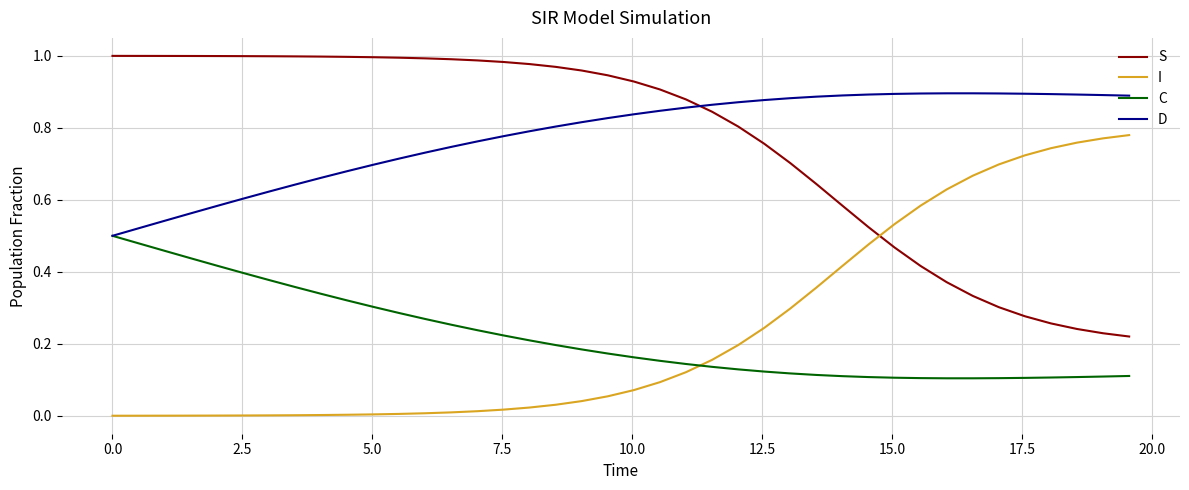

True or false: D and S intersect in this chart.

True